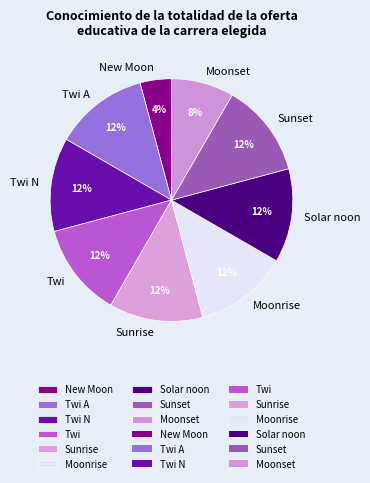

Is there a majority slice in this chart?

No